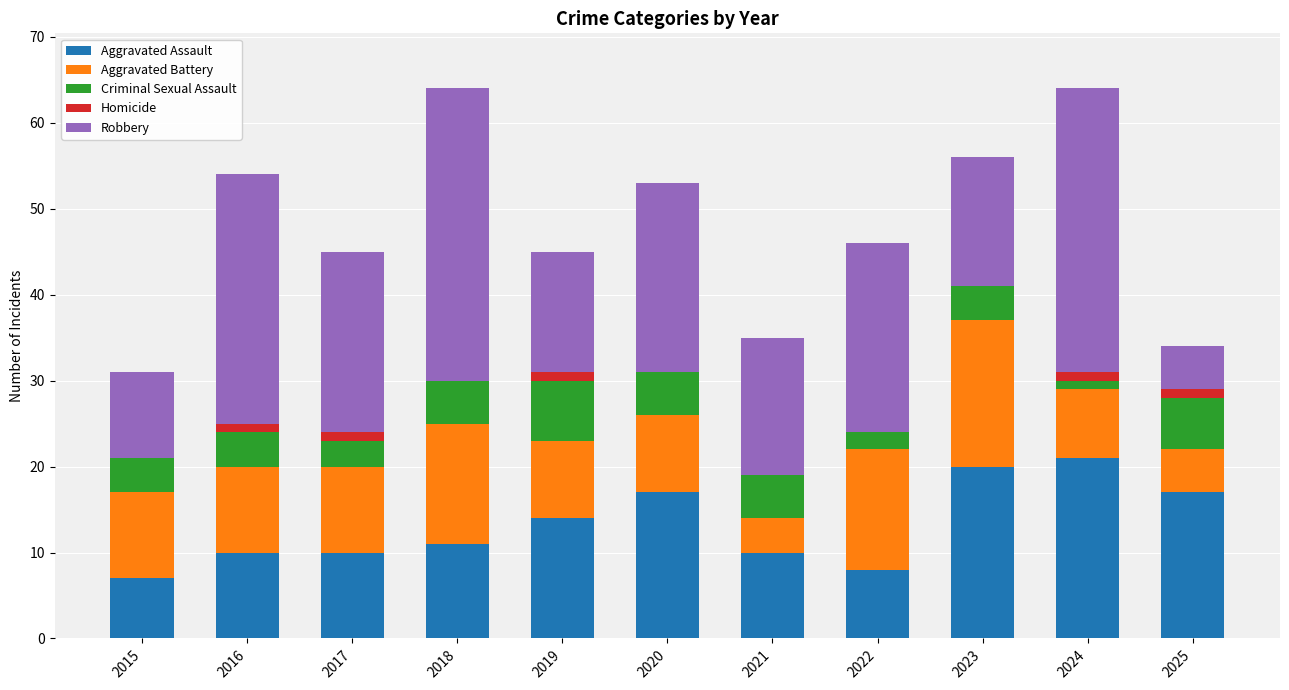

Is it true that Aggravated Assault equals 23 at 2025?

False